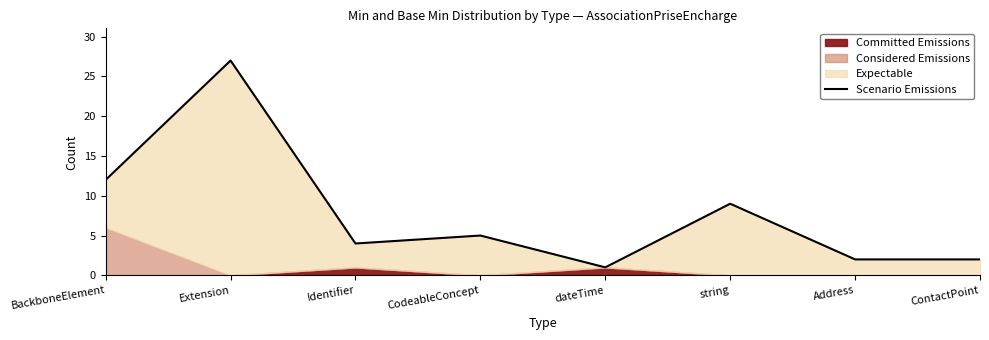

Reading right to left, extract all data points from this chart.

ContactPoint=2	Address=2	string=9	dateTime=1	CodeableConcept=5	Identifier=4	Extension=27	BackboneElement=12